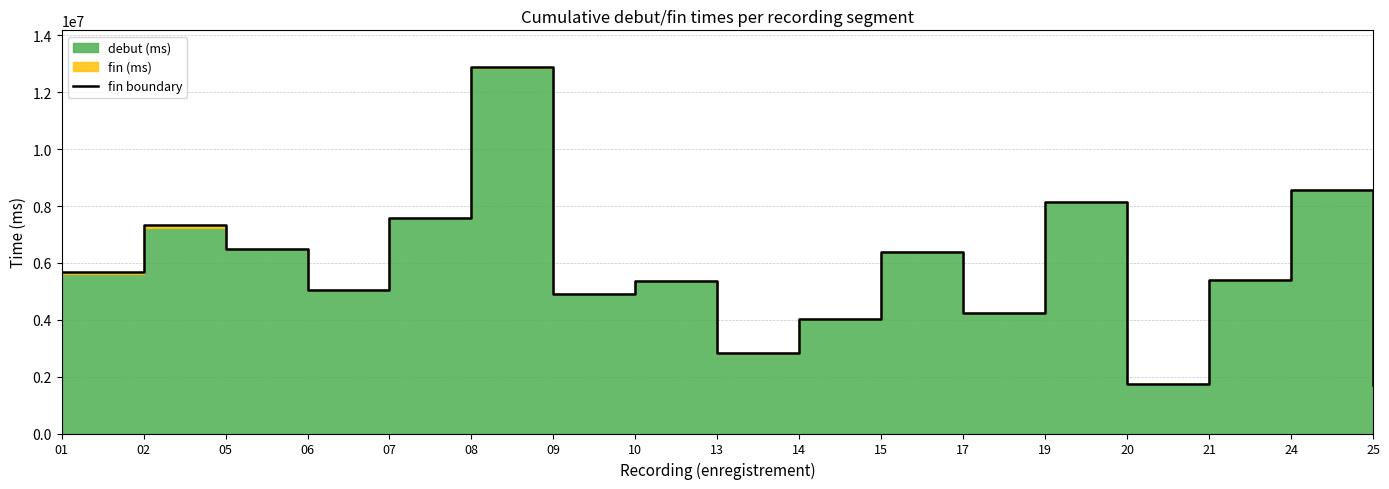

How many interior local peaks (higher than both neighbors) does the data have?

6